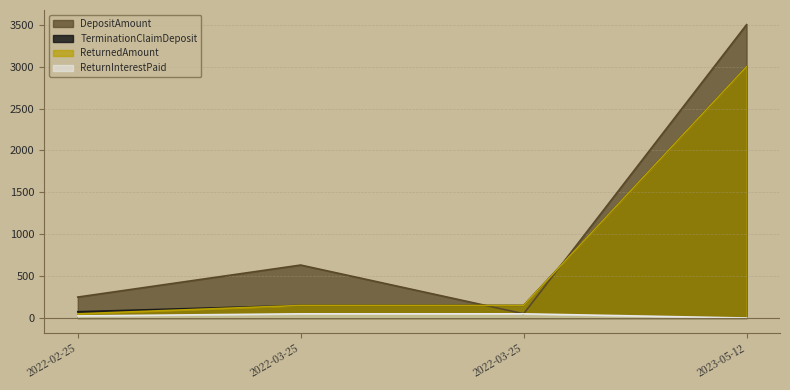

At which category is the sum across all series the highest?

2023-05-12